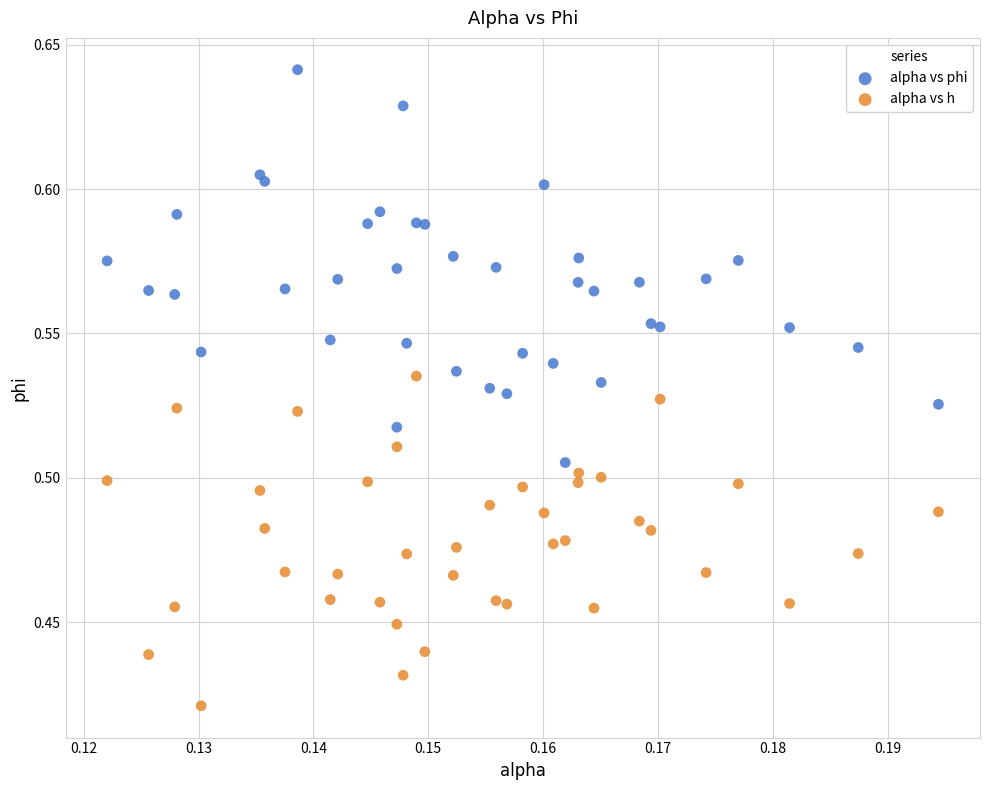

Which series has the widest spread of Y values?

alpha vs phi